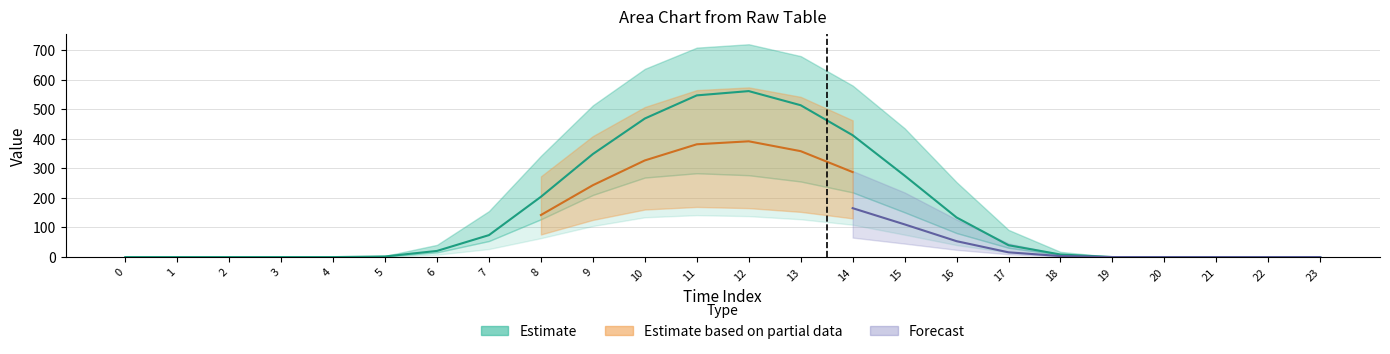

Which category has the highest value in the row_1.1 series?

12